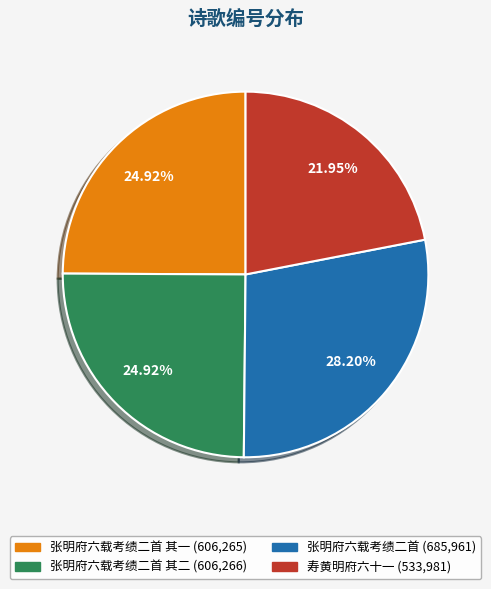

Is there any slice that represents more than half of the pie?

No